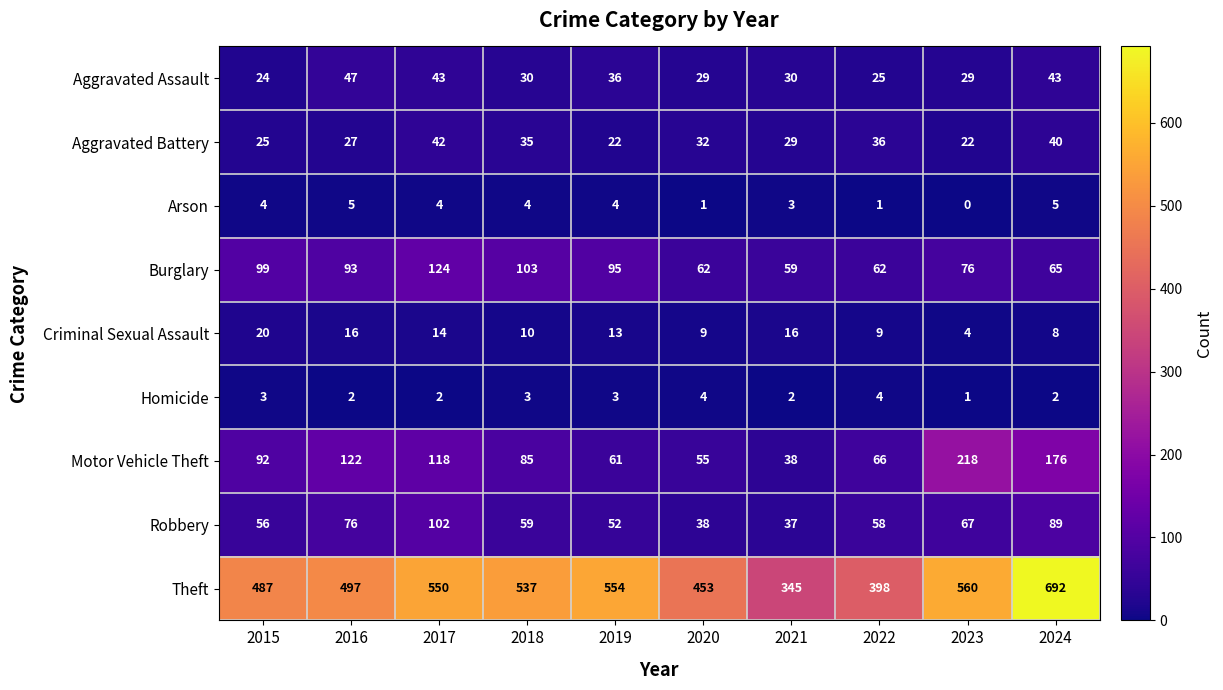

How many categories are shown in the chart?

10